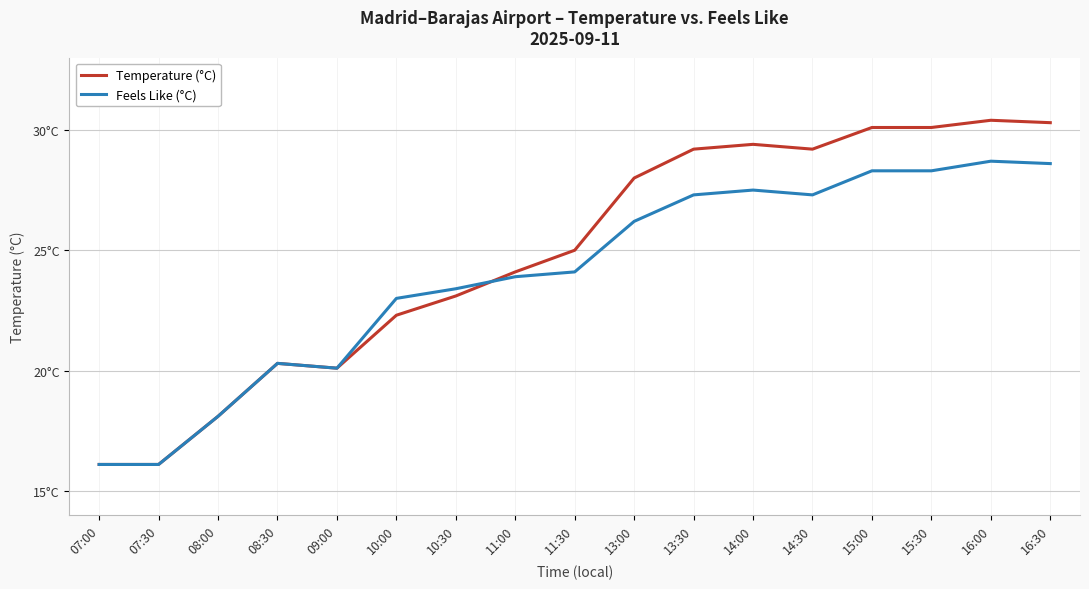

Where is the first local minimum for Temperature (°C)?

09:00